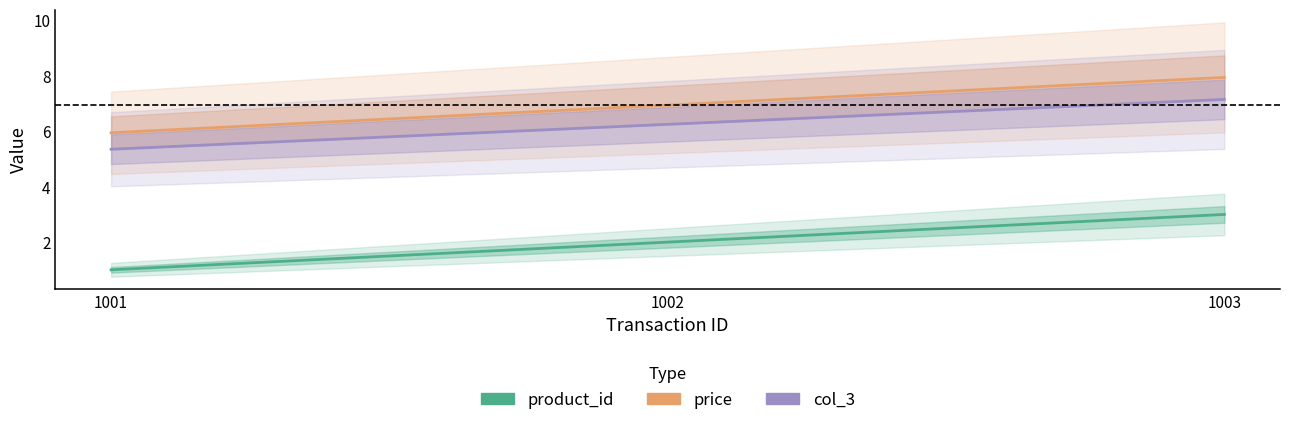

At which category does the chart reach its minimum across all series?

1001